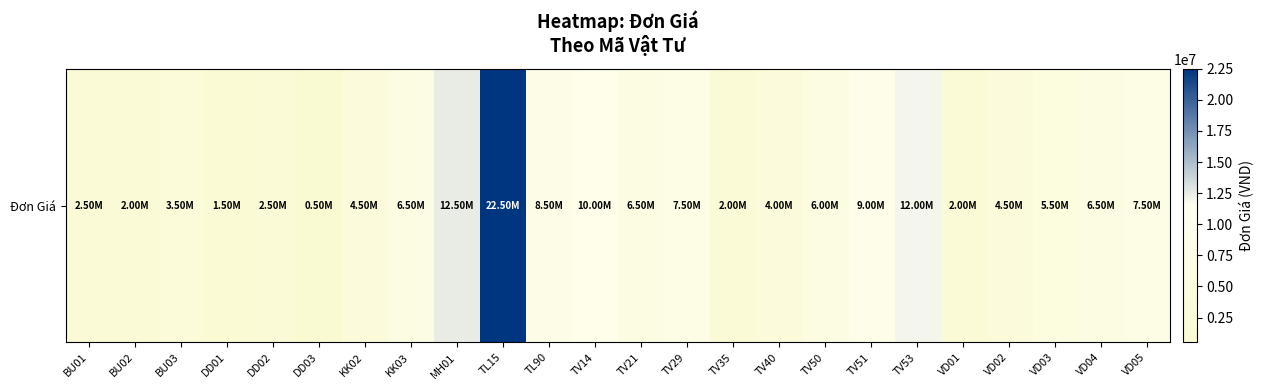

What is the minimum value shown in the chart?

500000